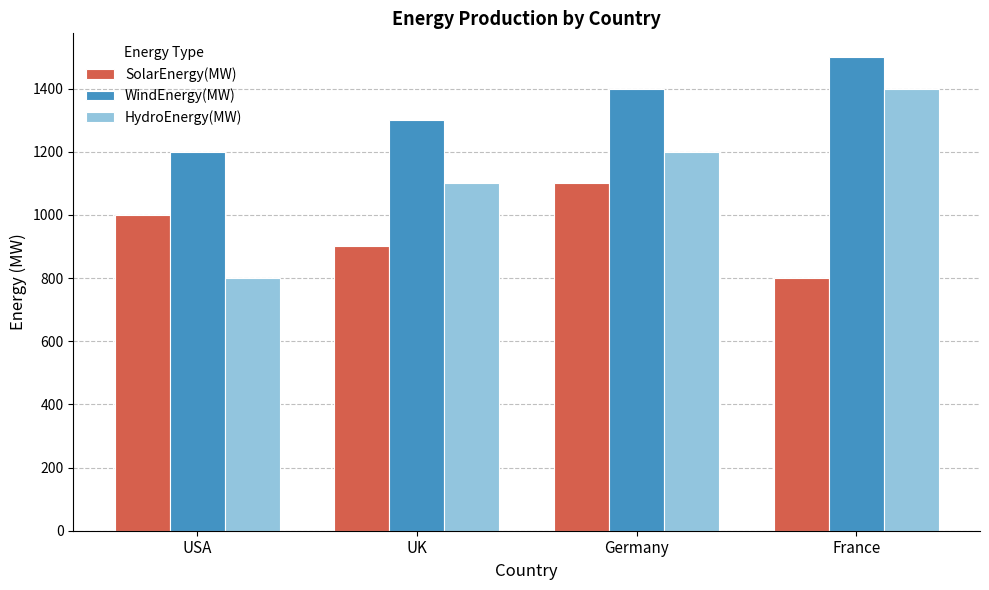

Read the SolarEnergy(MW) value at USA, to the nearest 5.

1000